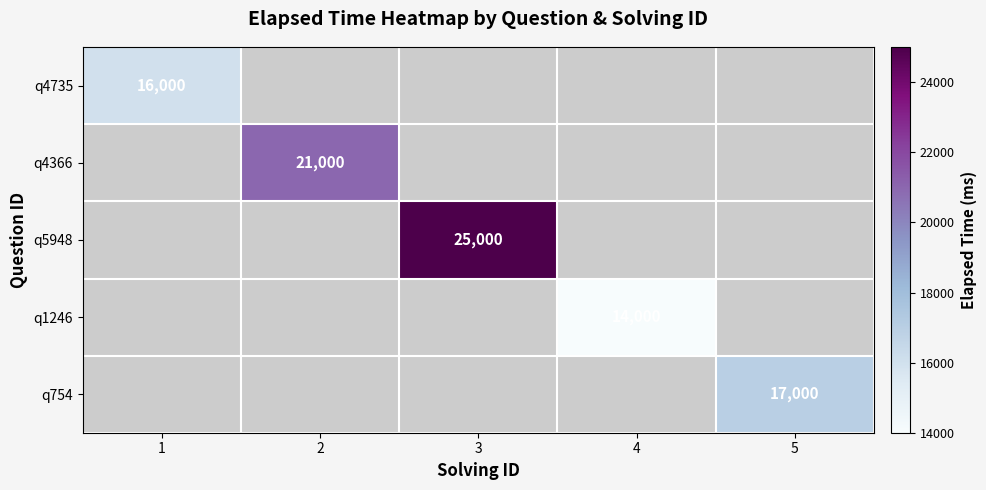

The q4735 series shows 16000 at 1. True or false?

True